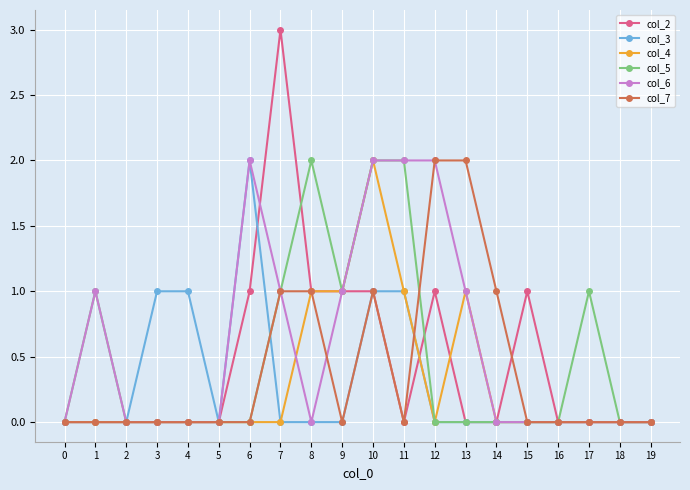

Which series has the largest range (max minus min)?

col_2